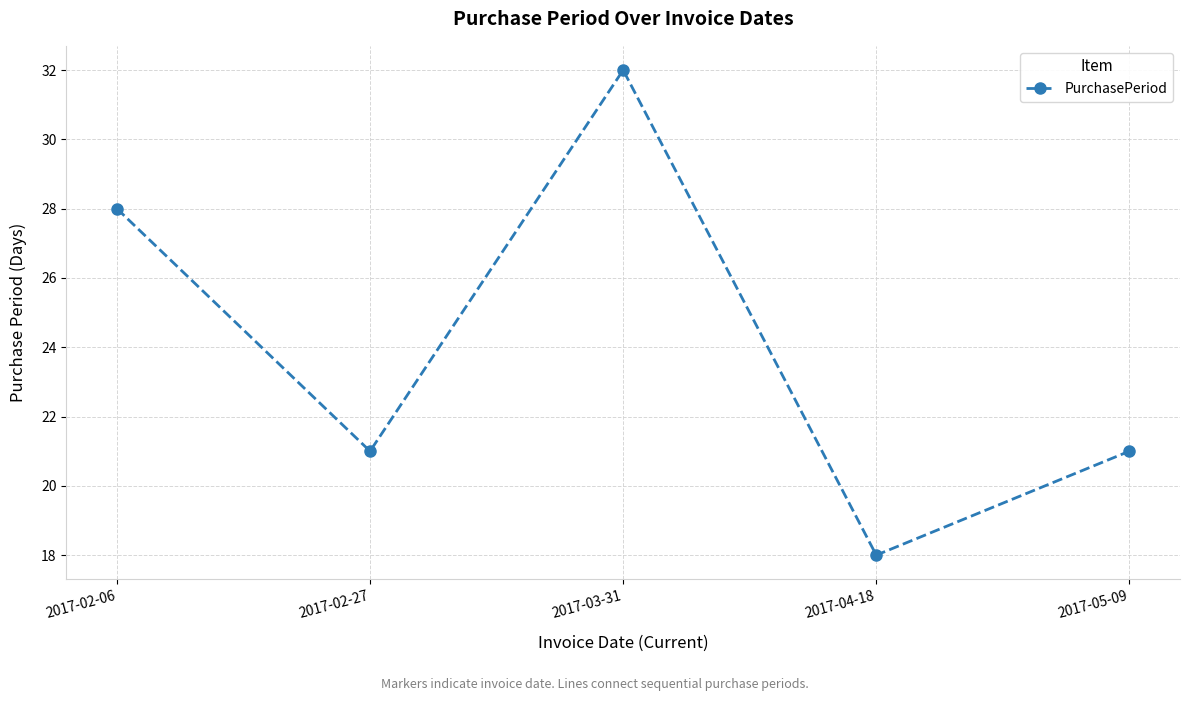

What is the difference between the maximum and minimum values?

14